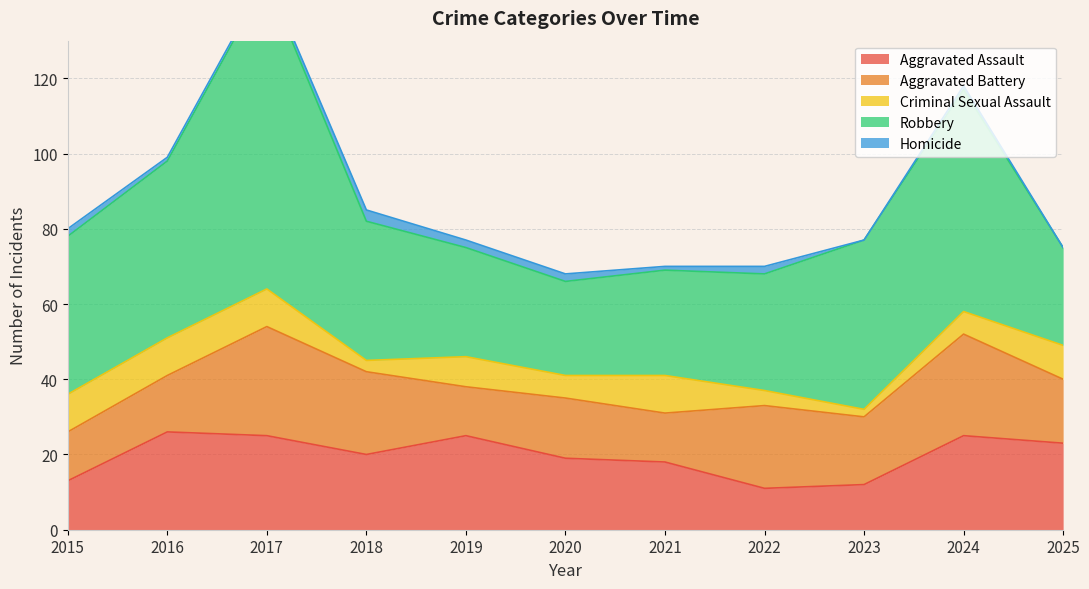

True or false: Robbery and Homicide intersect in this chart.

False